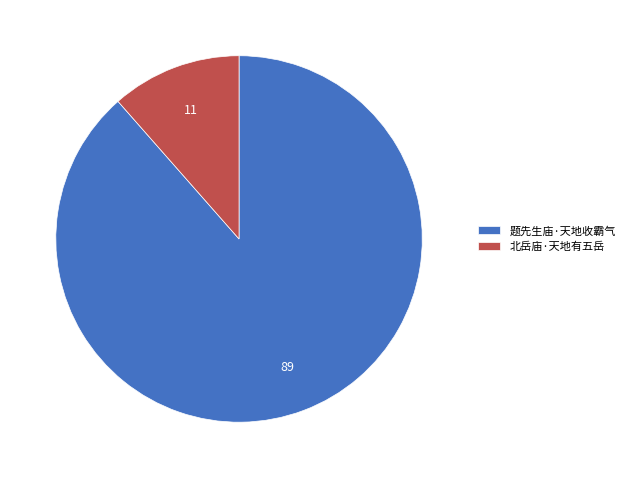

Is the sum of 北岳庙·天地有五岳 and 题先生庙·天地收霸气 greater than half?

Yes